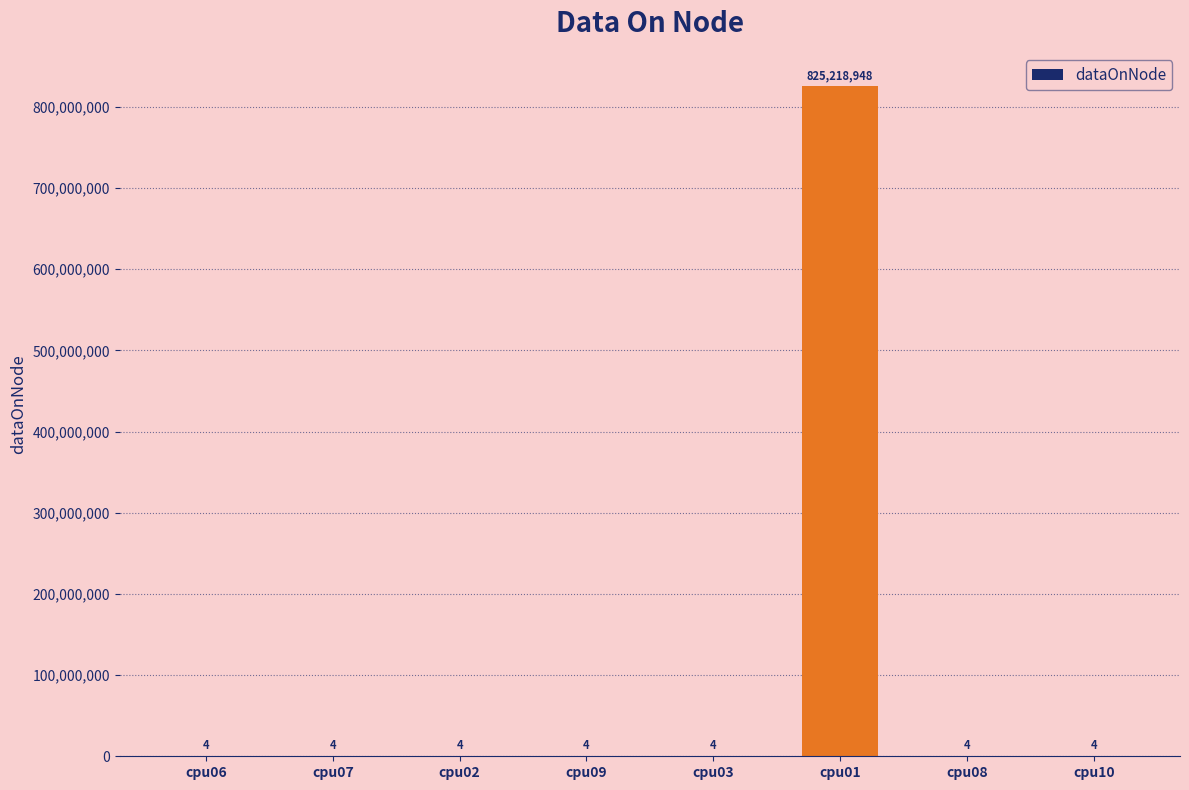

Read the value at cpu03.

4